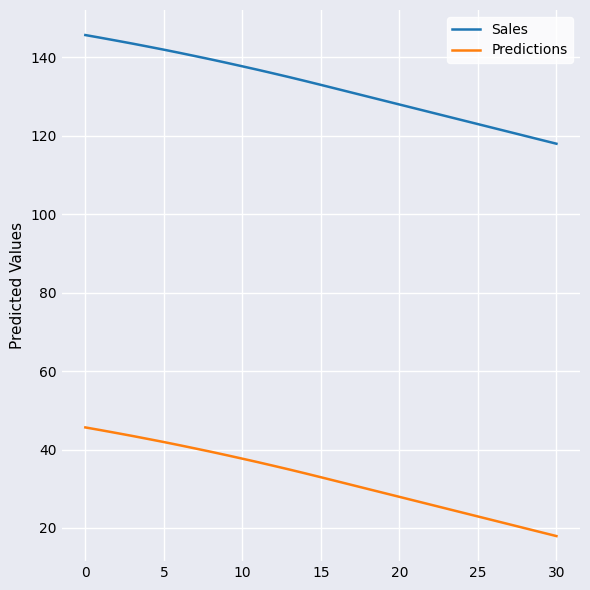

Which series has the largest total across all categories?

Sales